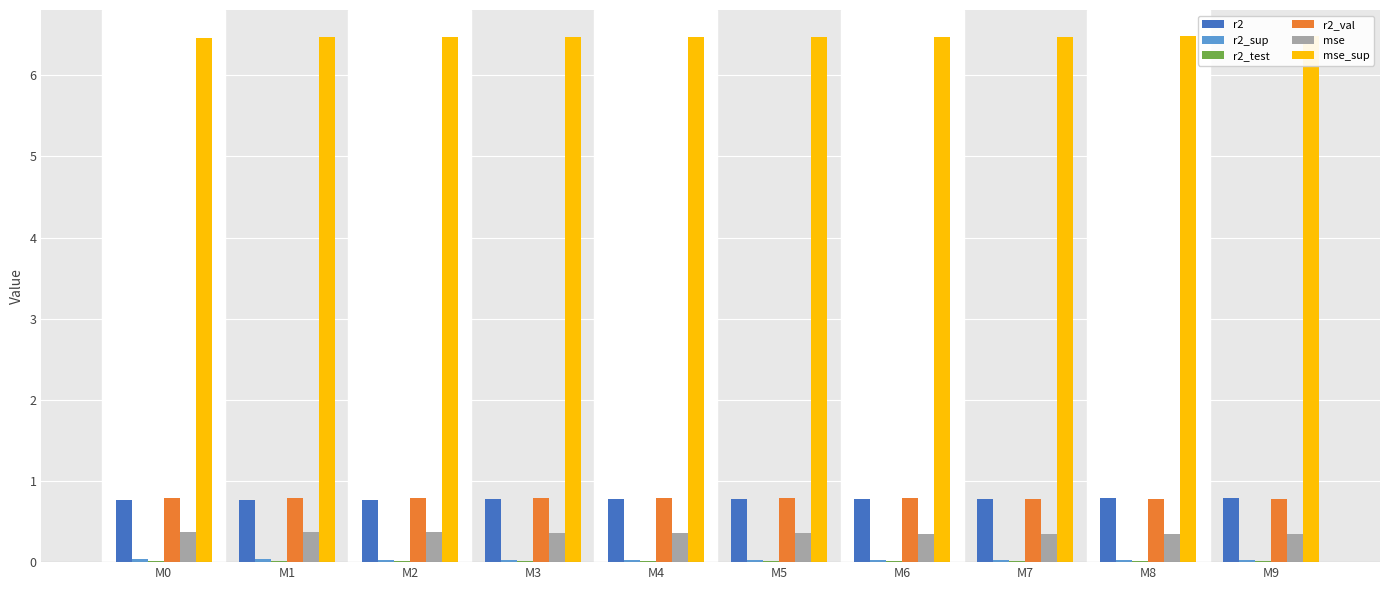

List the labels in order of mse_sup value, smallest first.

M0, M1, M2, M3, M4, M5, M6, M7, M8, M9